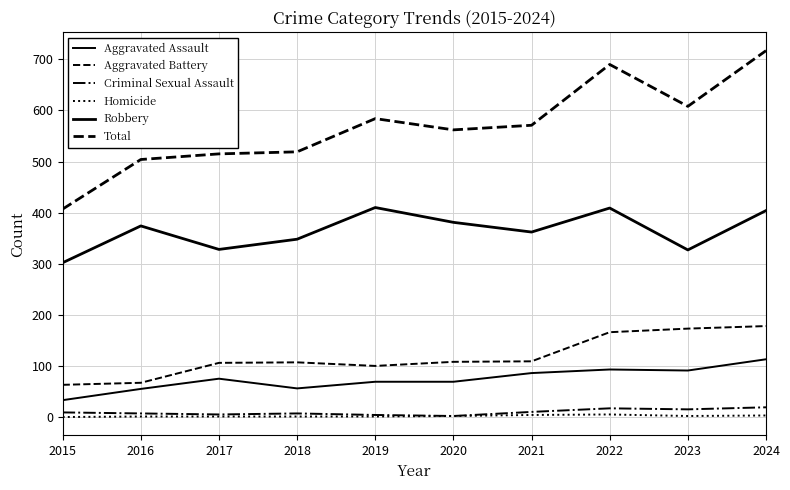

Is this an area chart (filled region under the line)?

No